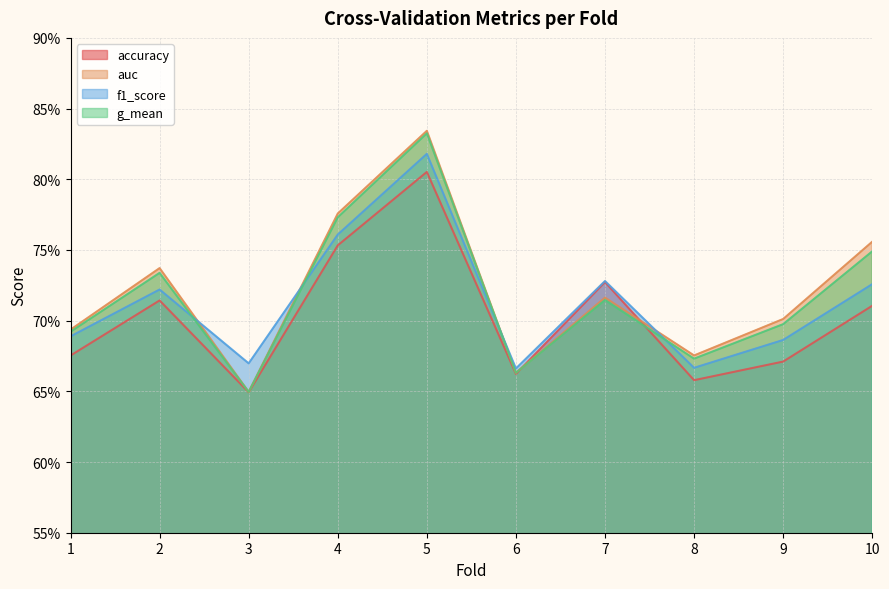

What is the difference between the maximum and second lowest values in the accuracy series?

0.1